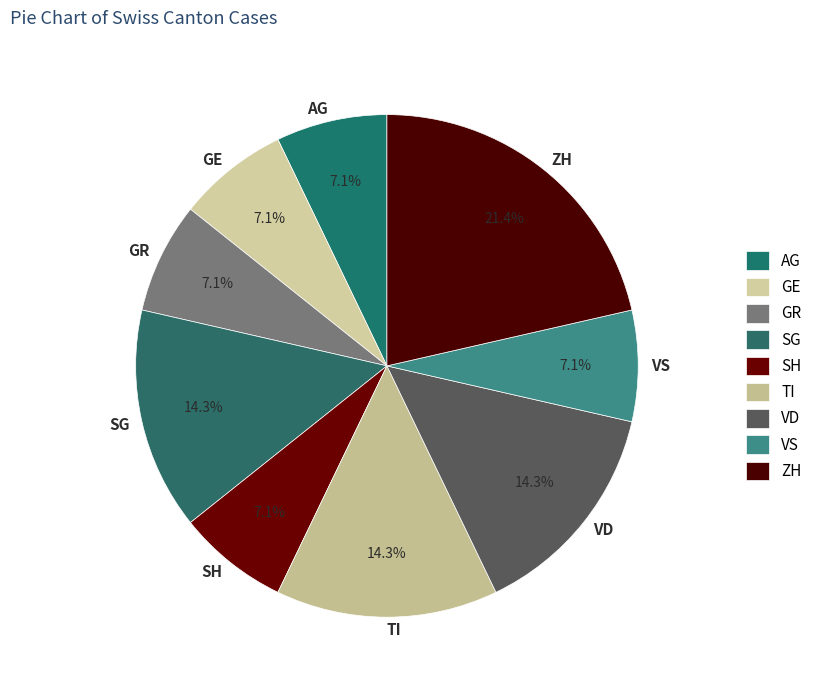

To the nearest percent, what is the combined percentage of SG and VD?

29%